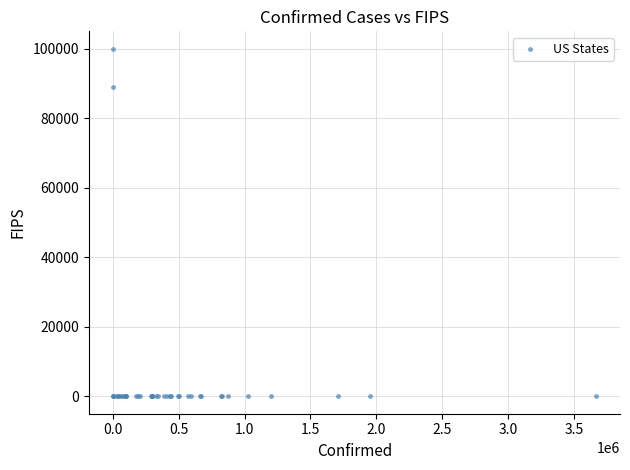

What Y value in the scatter plot is closest to 50000?

88888